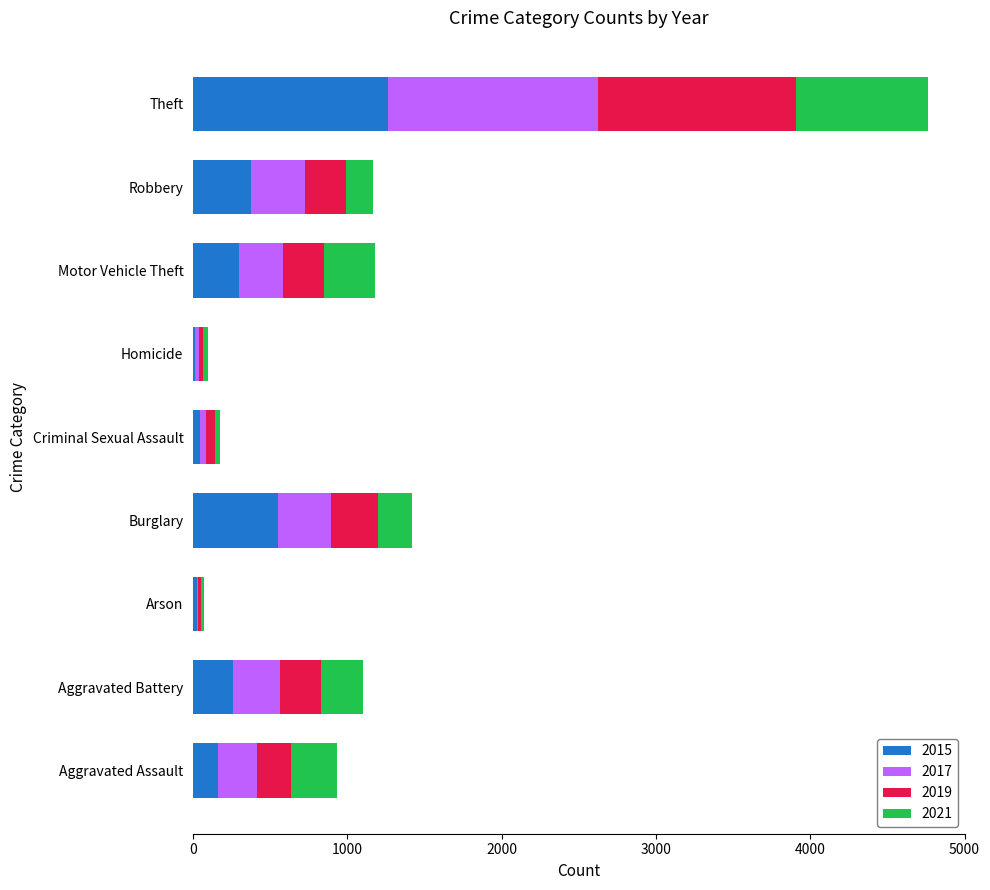

Is it true that 2015 equals 448 at Aggravated Battery?

False